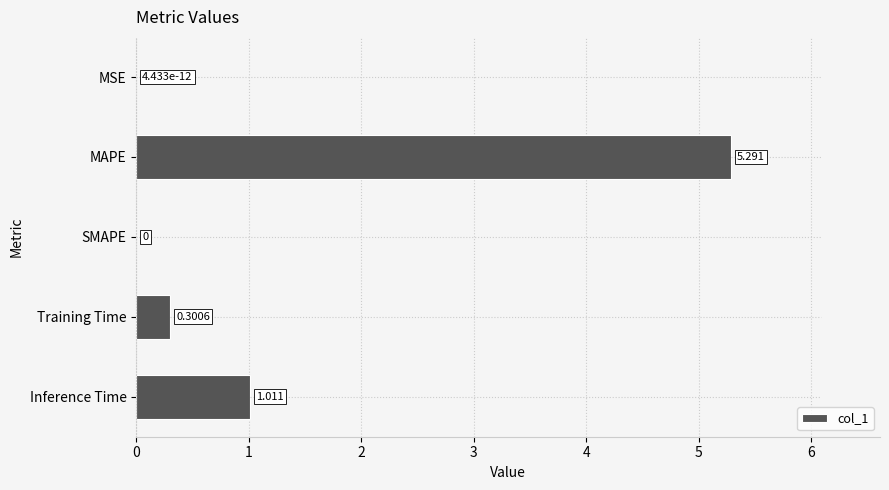

At which category does the chart reach its peak across all series?

MAPE